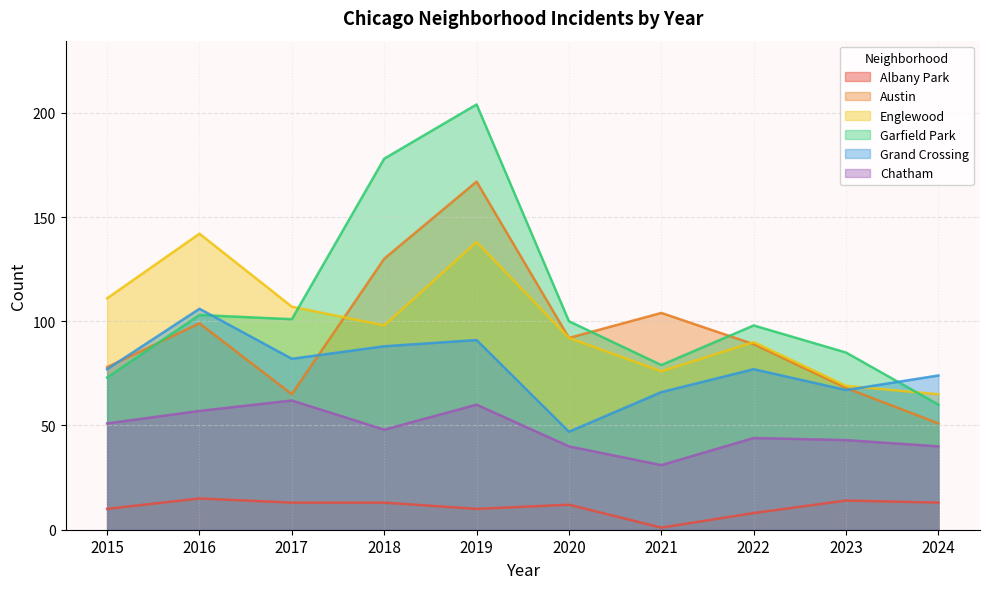

How many values in the Chatham series exceed 48?

4